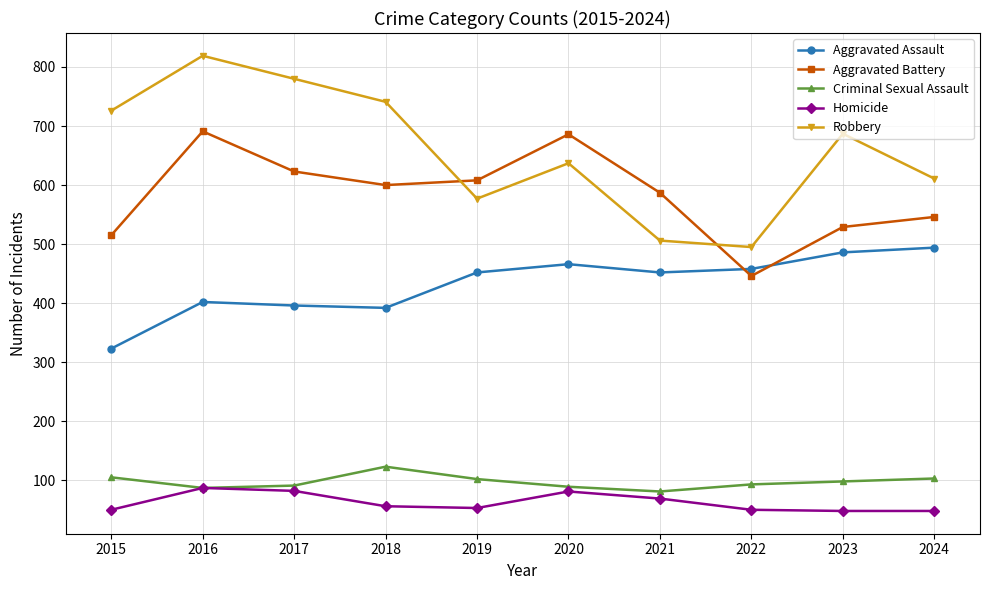

Which series changed the most between 2018 and 2019?

Robbery